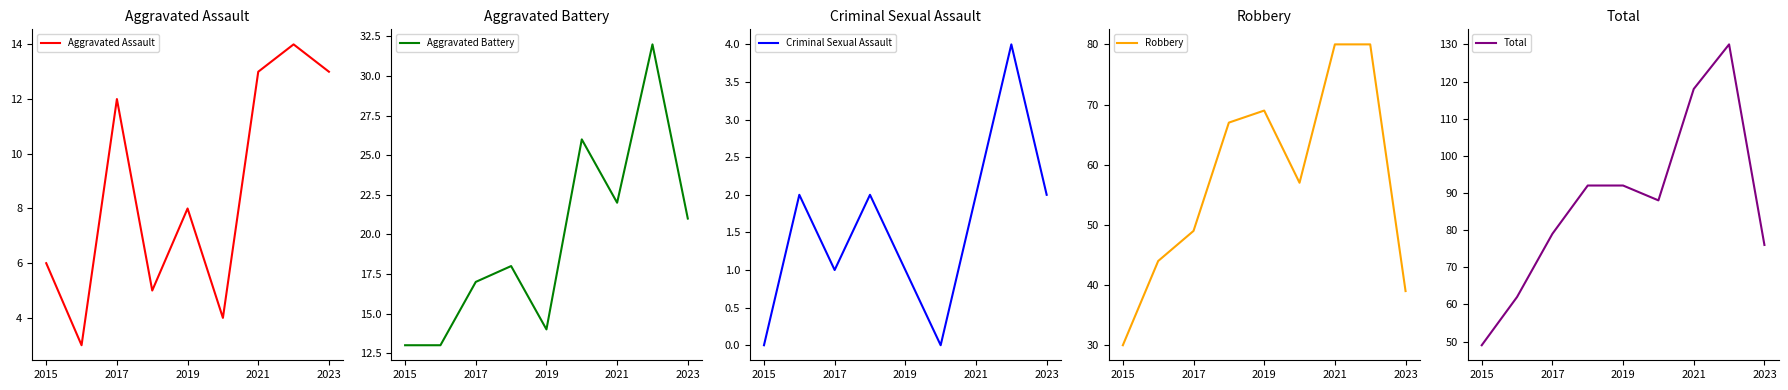

What are all the series names shown in the legend?

Aggravated Assault, Aggravated Battery, Criminal Sexual Assault, Robbery, Total